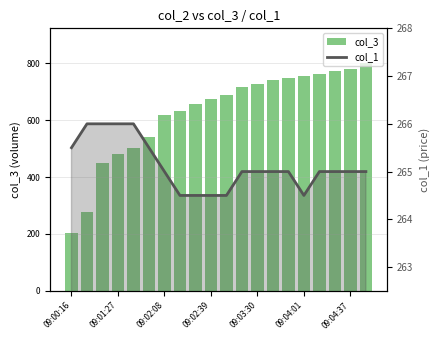

The value of col_3 at 09:02:39 is 191.5. True or false?

False